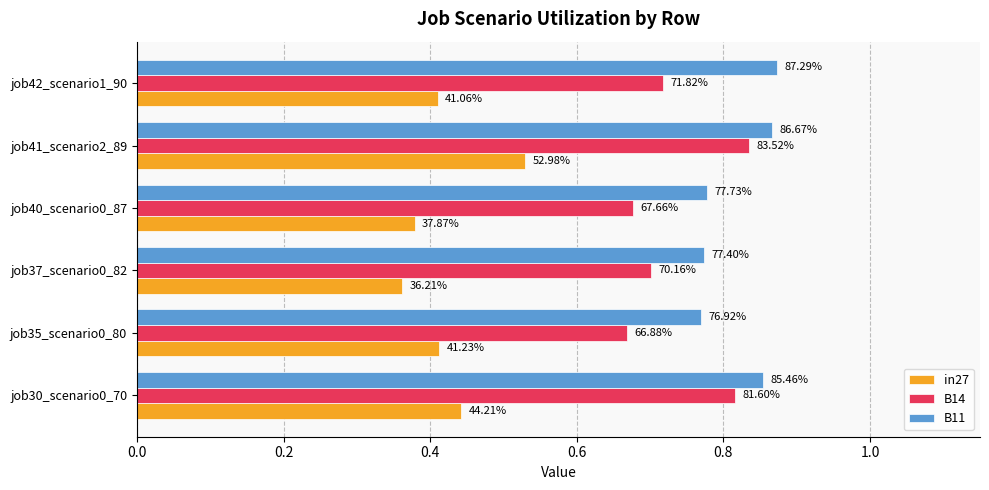

What are all the series names shown in the legend?

in27, B14, B11